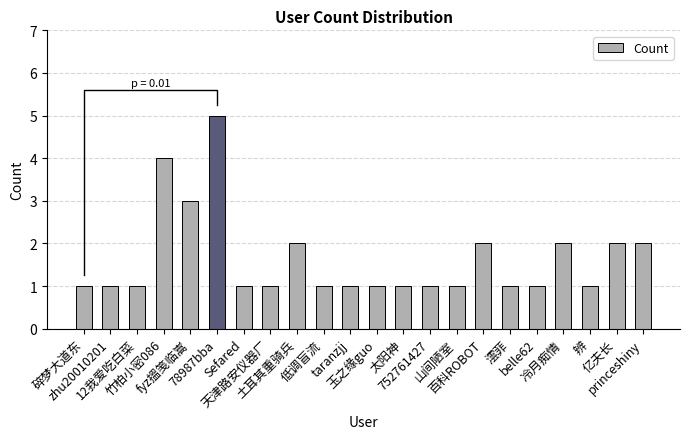

What is the maximum value shown in the chart?

5